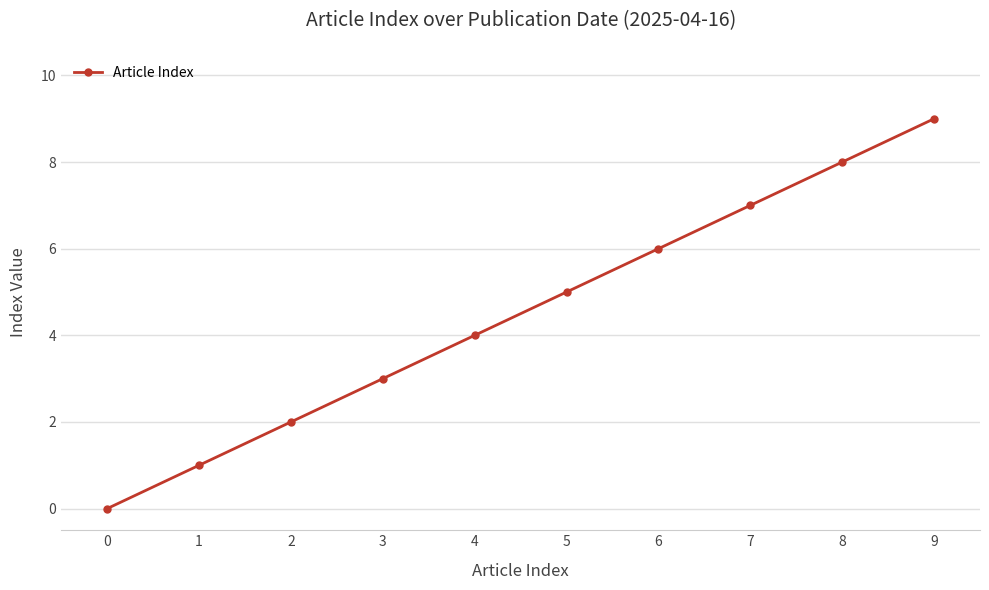

Rank the categories by value from highest to lowest.

9, 8, 7, 6, 5, 4, 3, 2, 1, 0